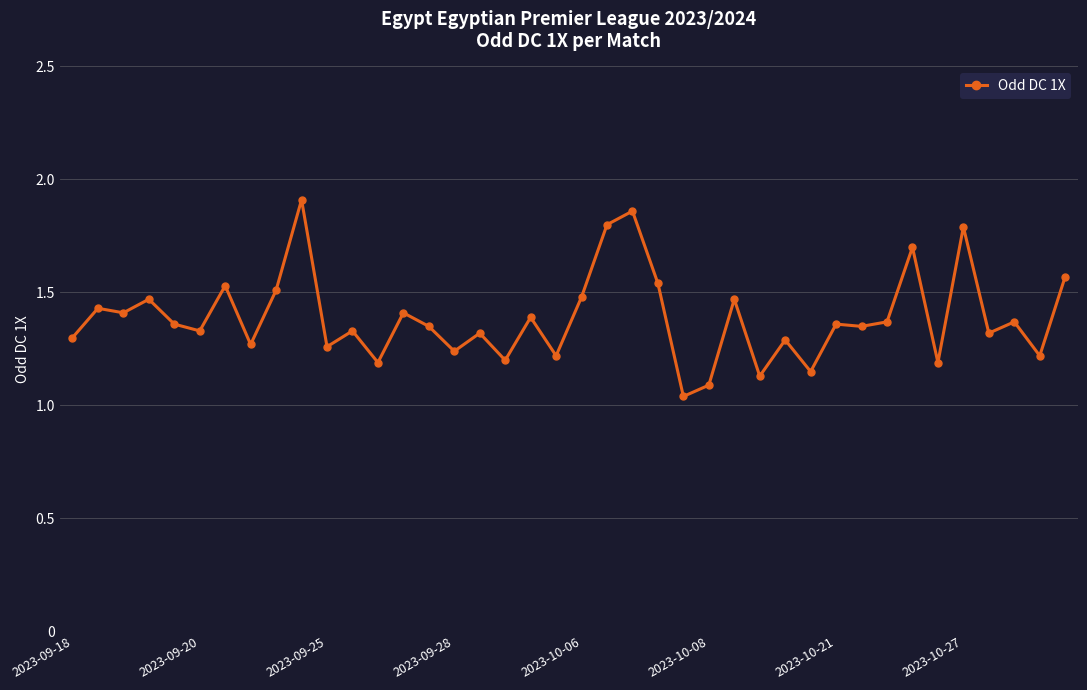

What is the sum of all values?

55.5